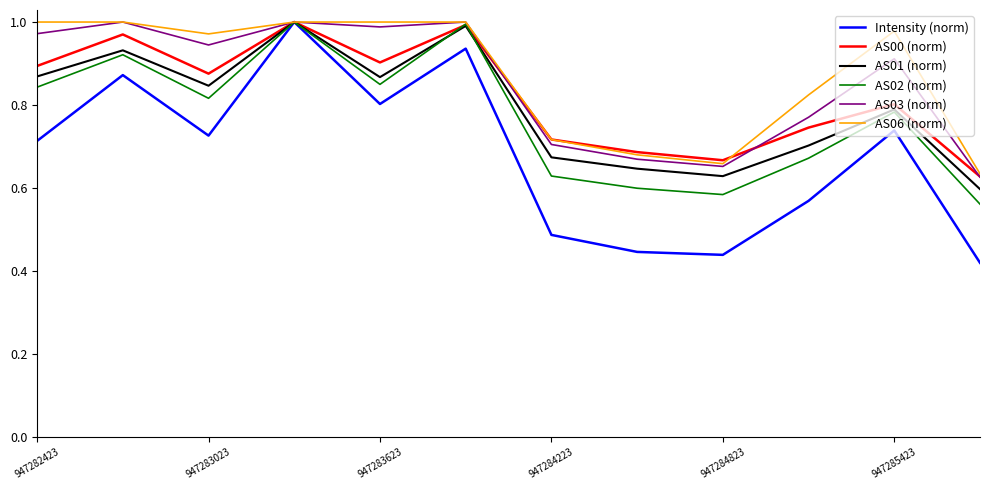

Which series has the largest range (max minus min)?

Intensity (norm)